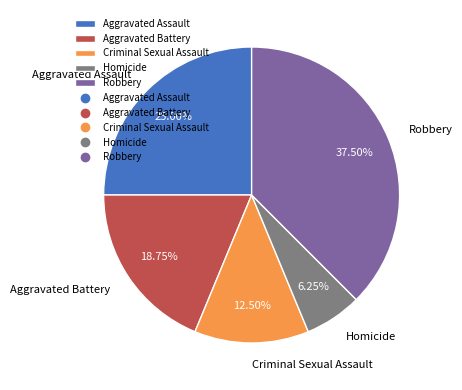

Is it true that Aggravated Battery is 4% of the pie?

False